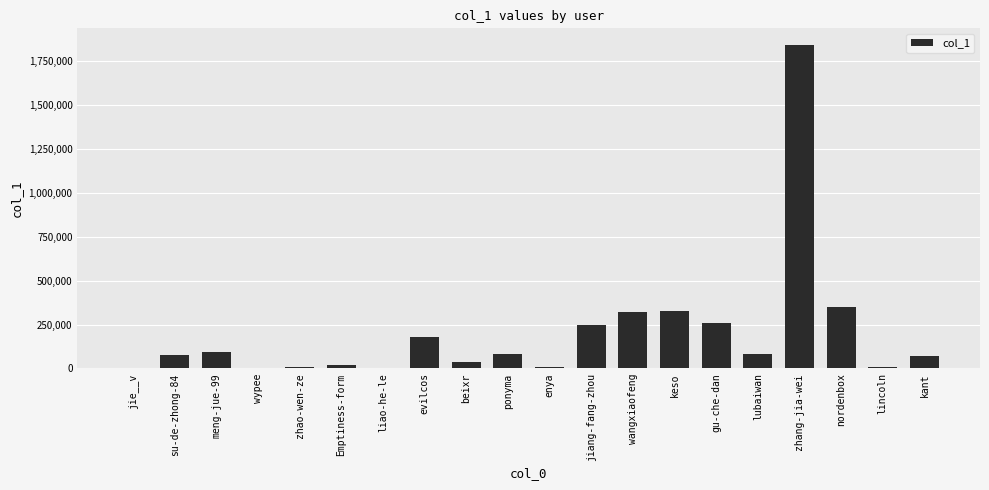

What is the difference between the values at su-de-zhong-84 and enya?

64532